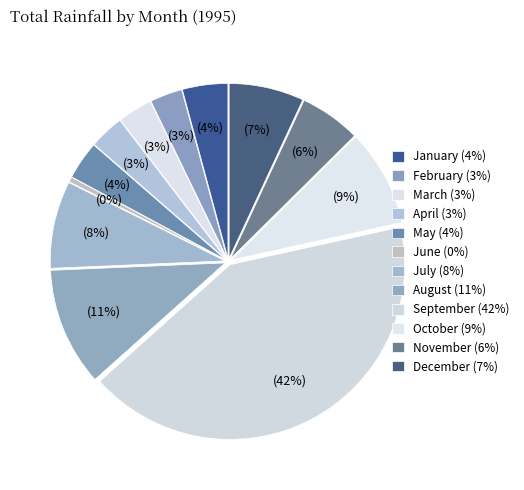

What is the change in value from February to September?

+16.9